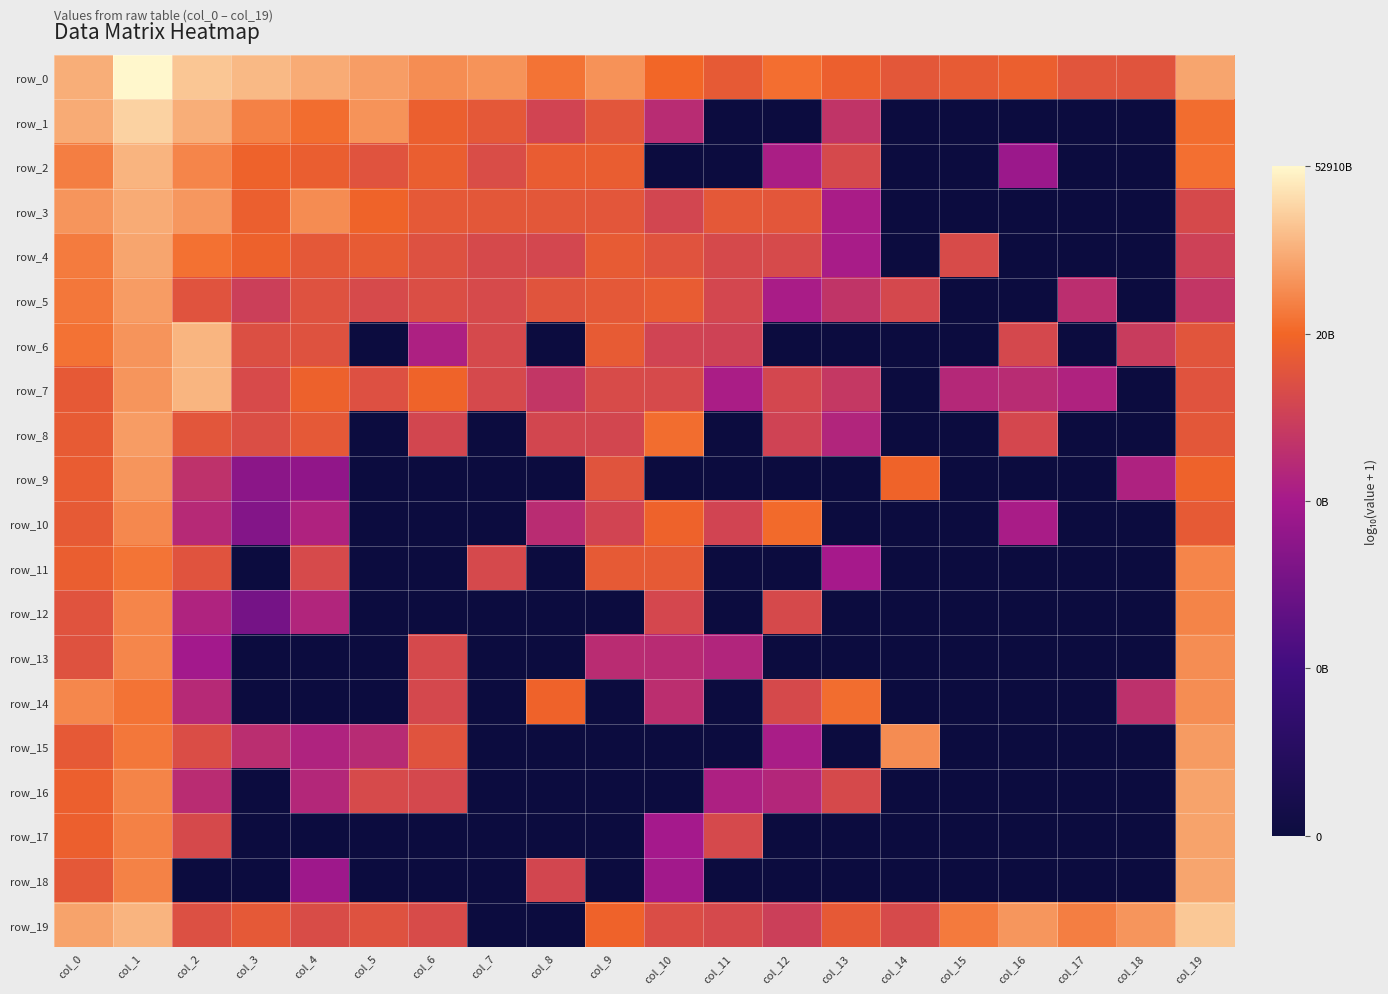

True or false: row_16 has a value of -5.1 at col_17.

False